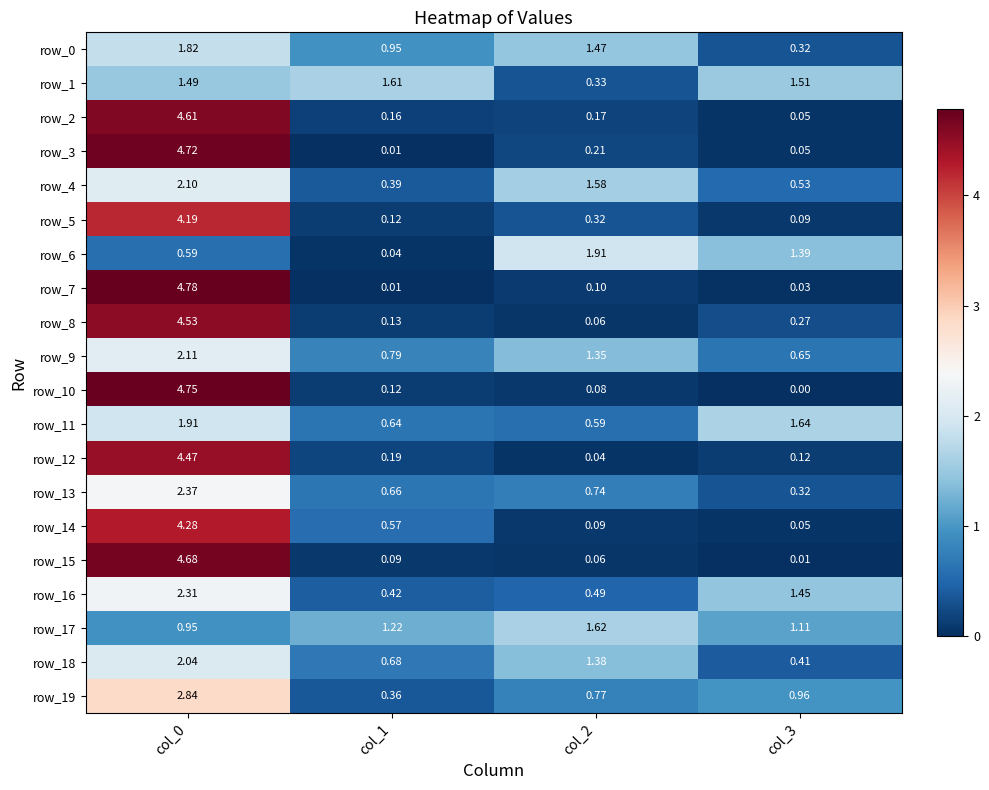

What is the total value across all series at col_1?

9.2